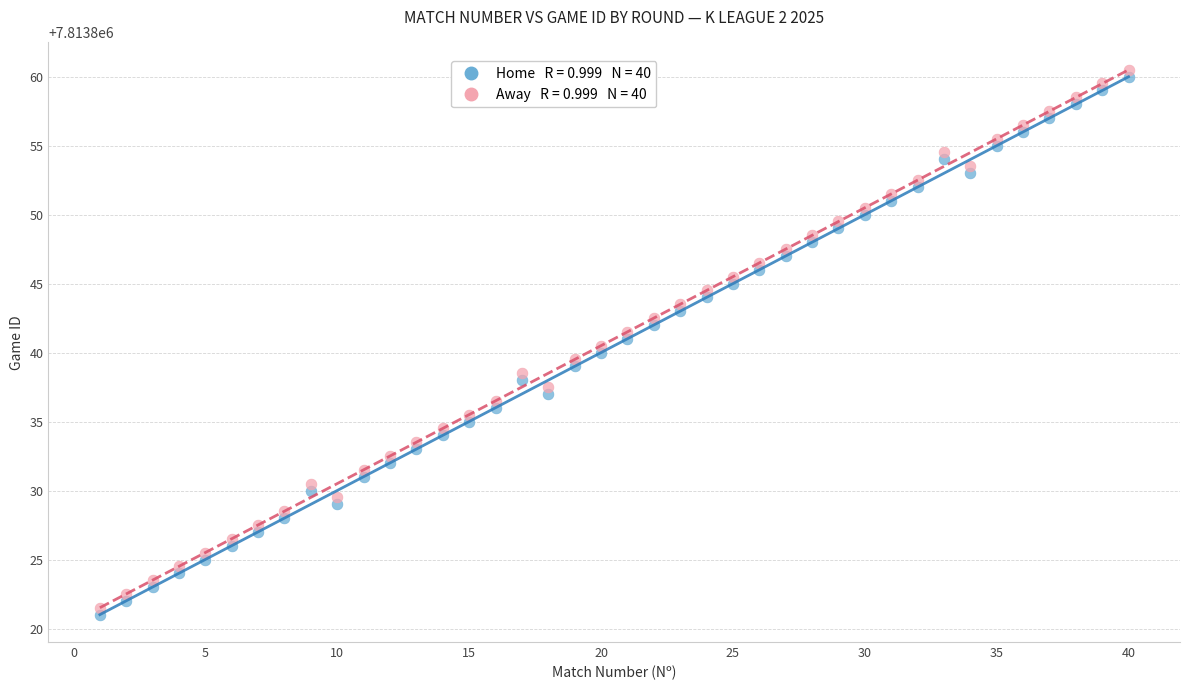

Across all data points, what is the range of Y values (max minus min)?

39.5